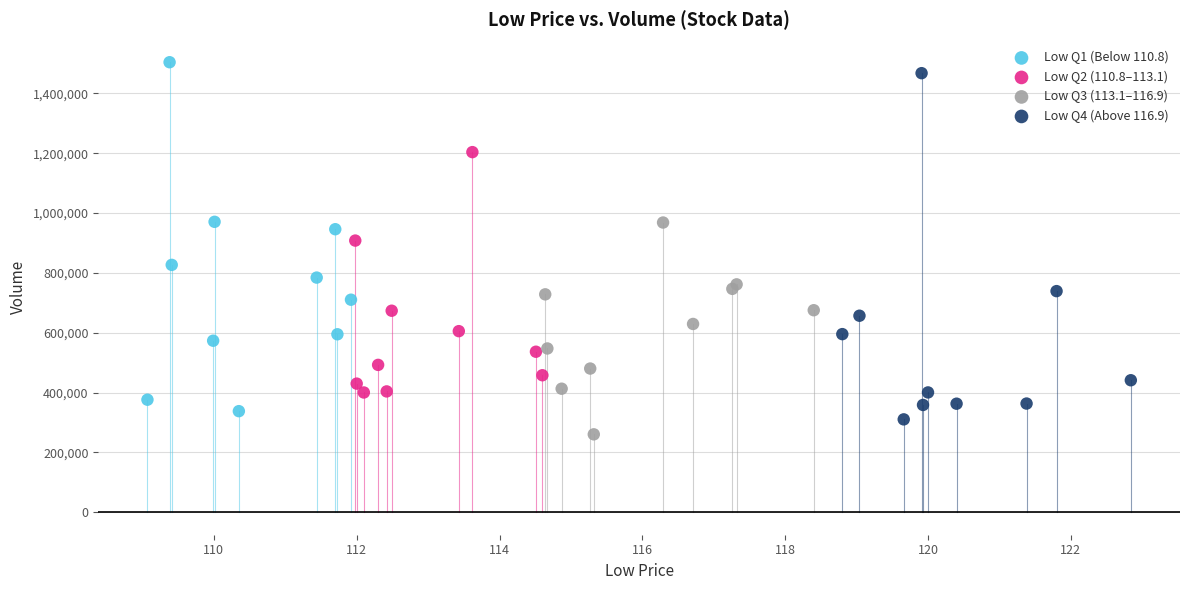

What are all the series names shown in the legend?

Low Q1 (Below 110.8), Low Q2 (110.8–113.1), Low Q3 (113.1–116.9), Low Q4 (Above 116.9)